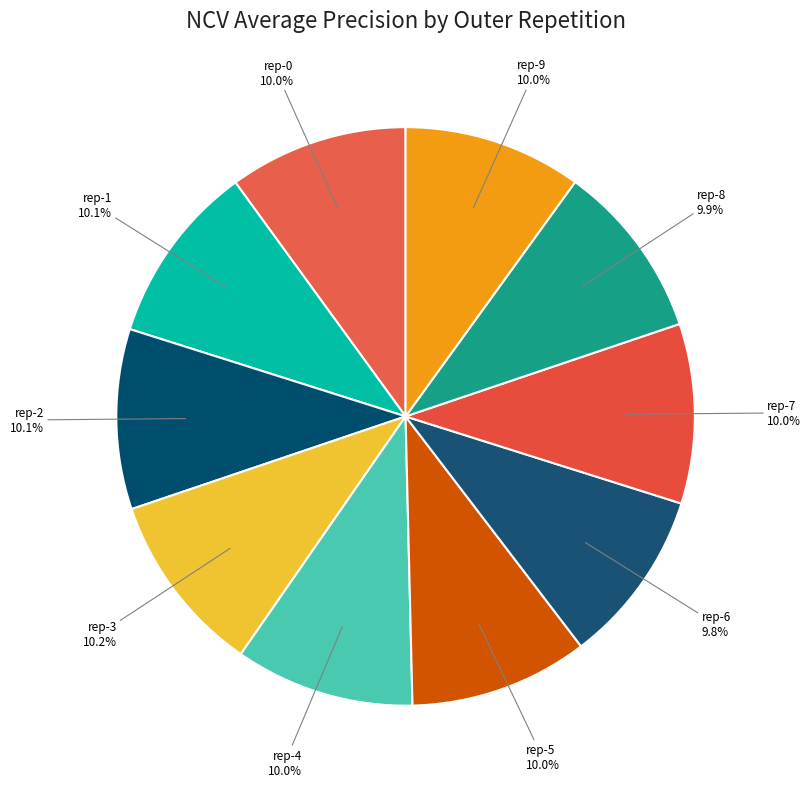

Does rep-6 represent more than half of the total?

No